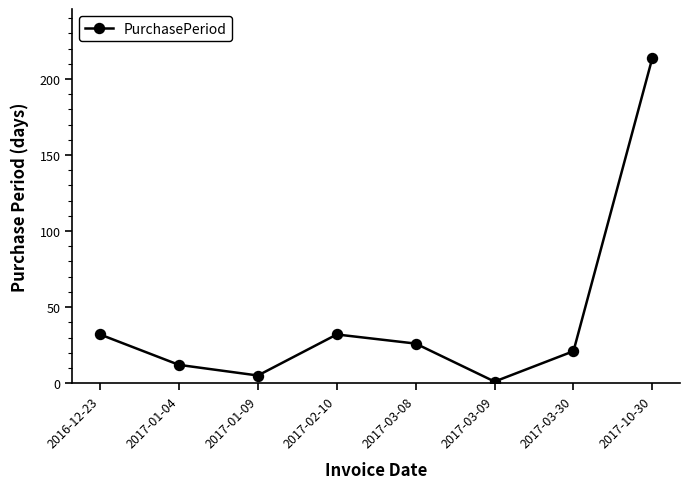

Reading right to left, list all the values displayed in this chart.

2017-10-30=214	2017-03-30=21	2017-03-09=1	2017-03-08=26	2017-02-10=32	2017-01-09=5	2017-01-04=12	2016-12-23=32